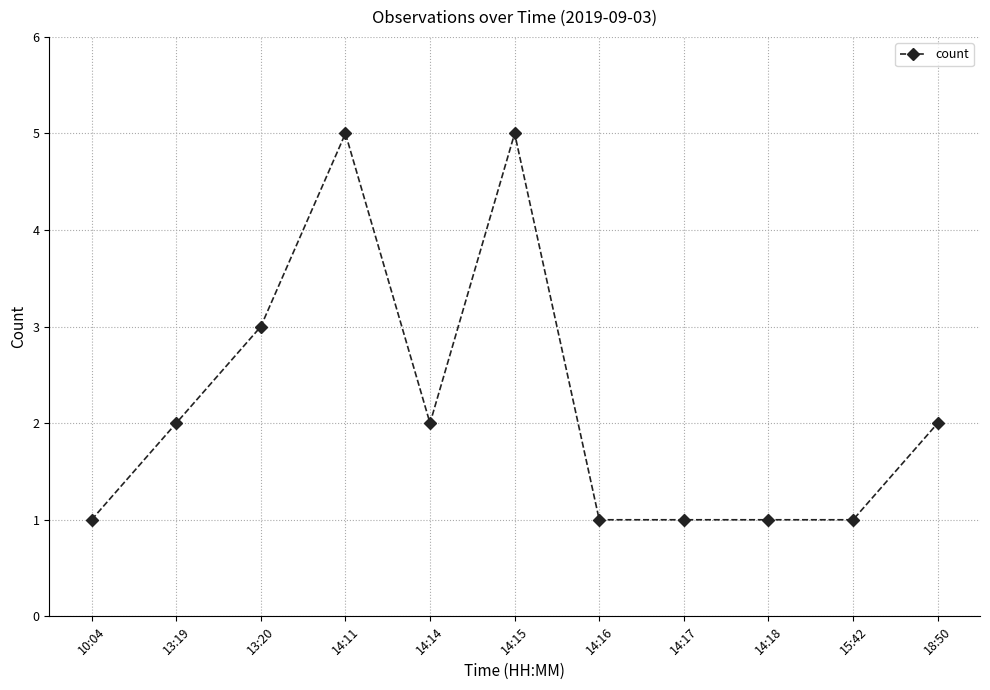

Count the number of categories in the chart.

11